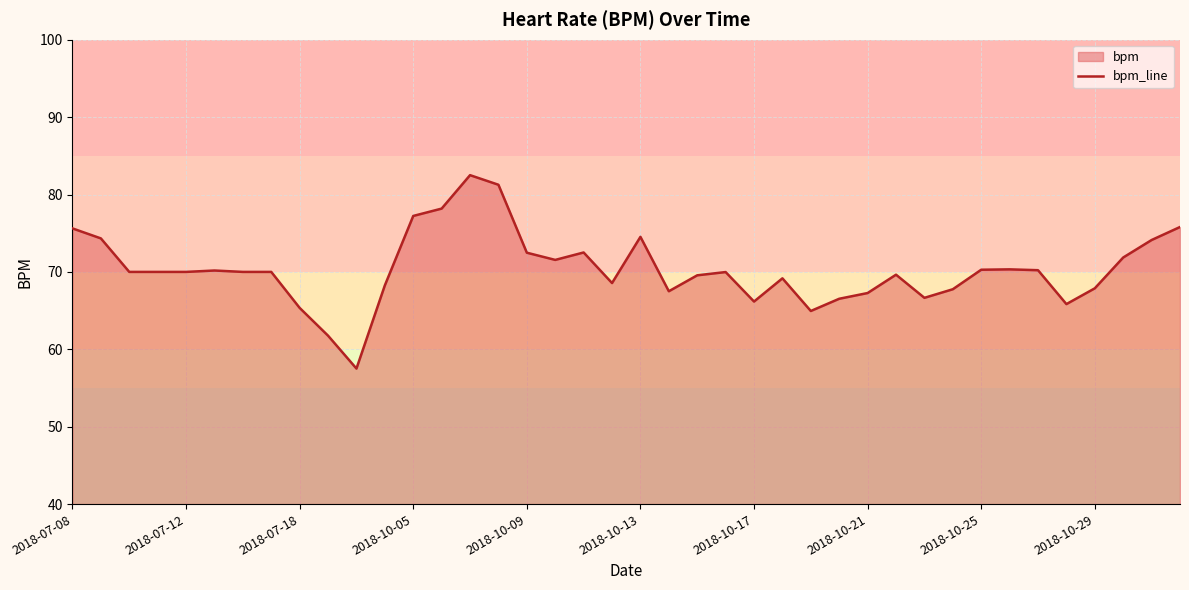

True or false: the data shows 67.3 at 2018-10-21.

True